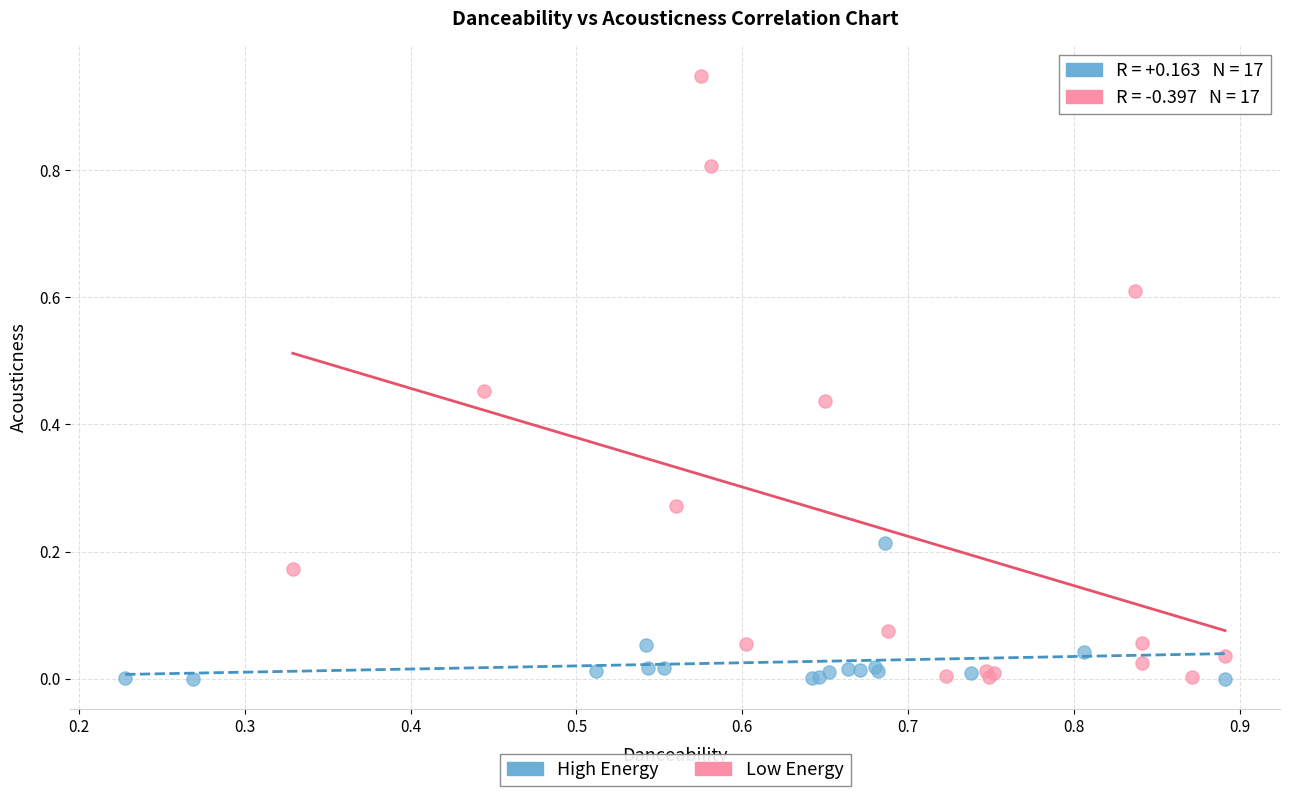

Which series contains the highest Y value?

Low Energy